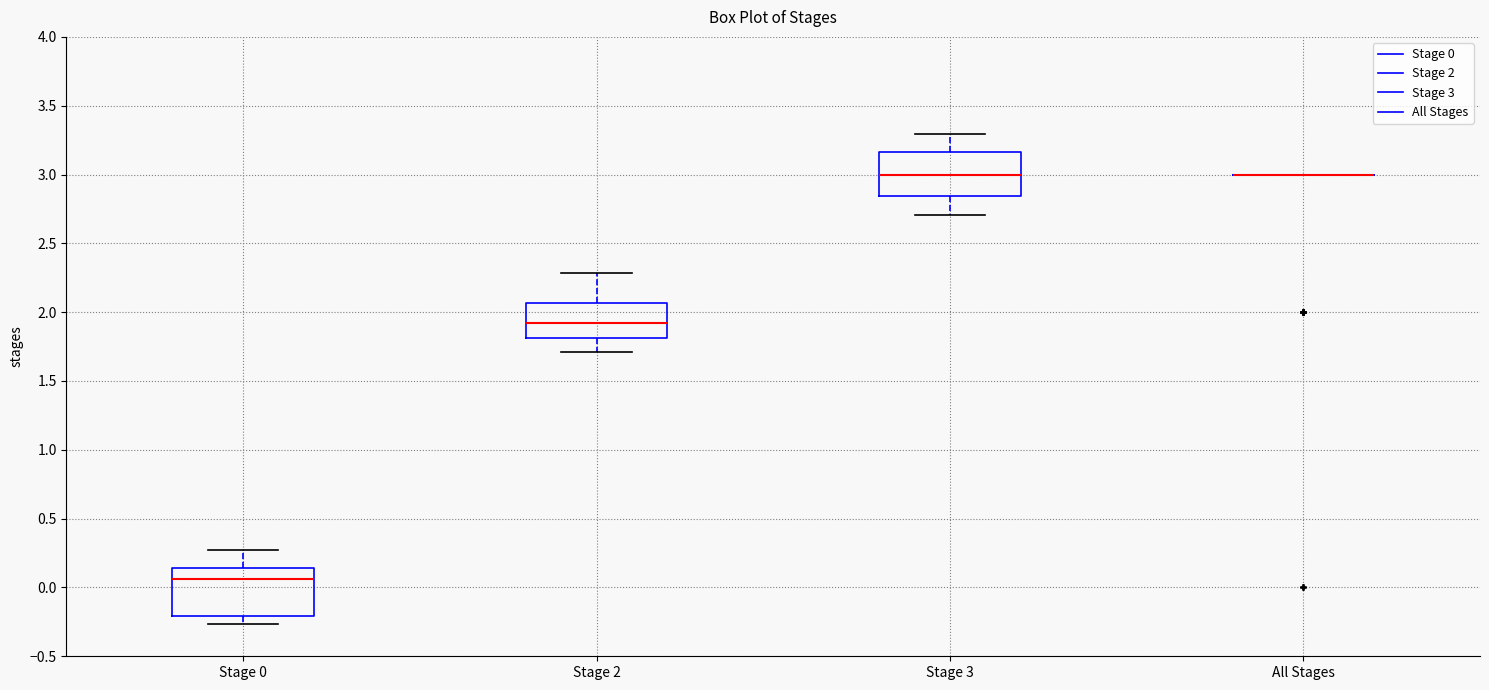

Where does the median line of the box for Stage 3 sit on the y-axis? The values are not printed on the chart, so give them approximately, as read against the axis.

3.00